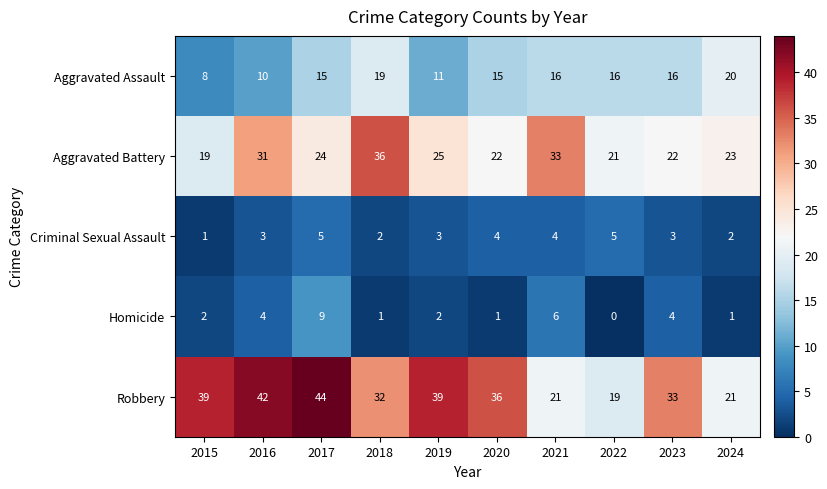

Which series changed the most between 2020 and 2021?

Robbery